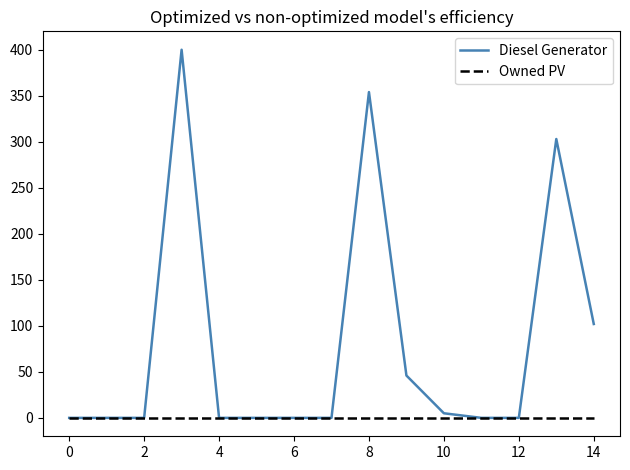

Which series has the widest spread of values?

Diesel Generator